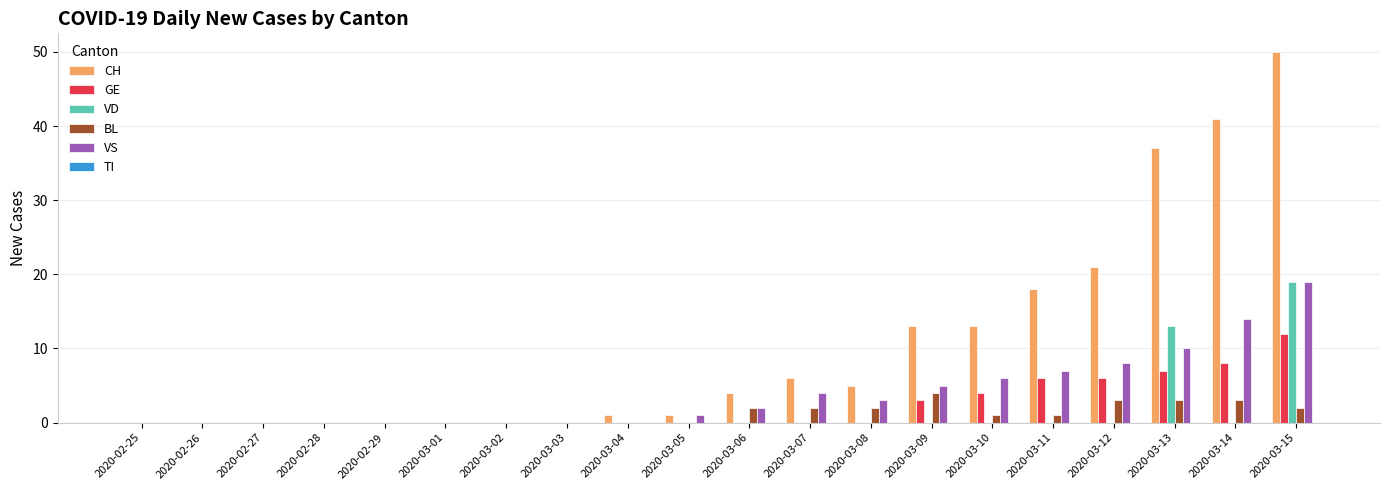

At which category is the sum across all series the highest?

2020-03-15